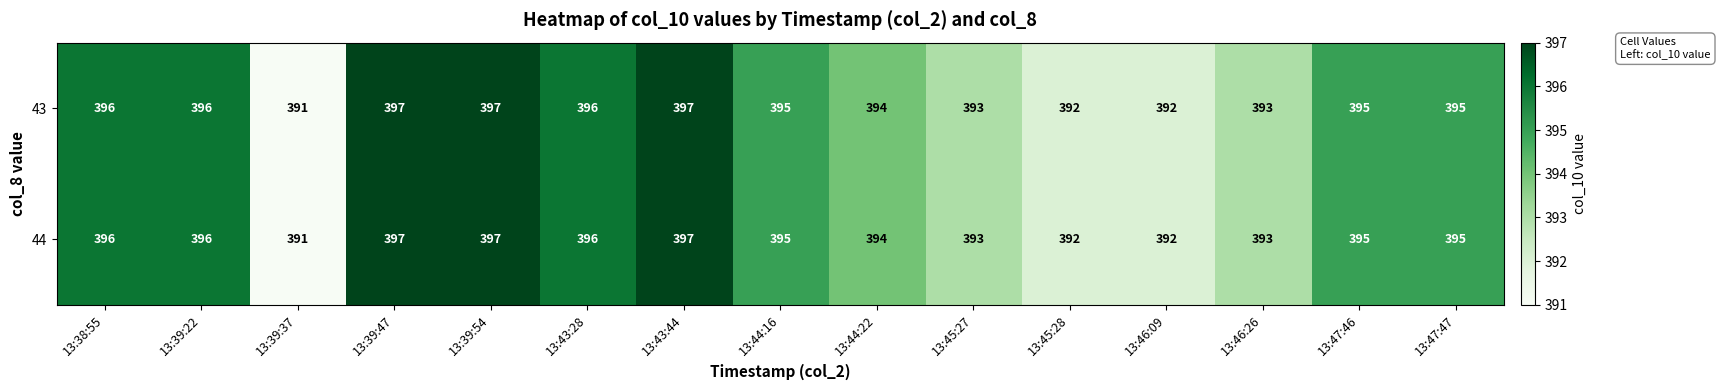

What is the maximum value shown in the chart?

397